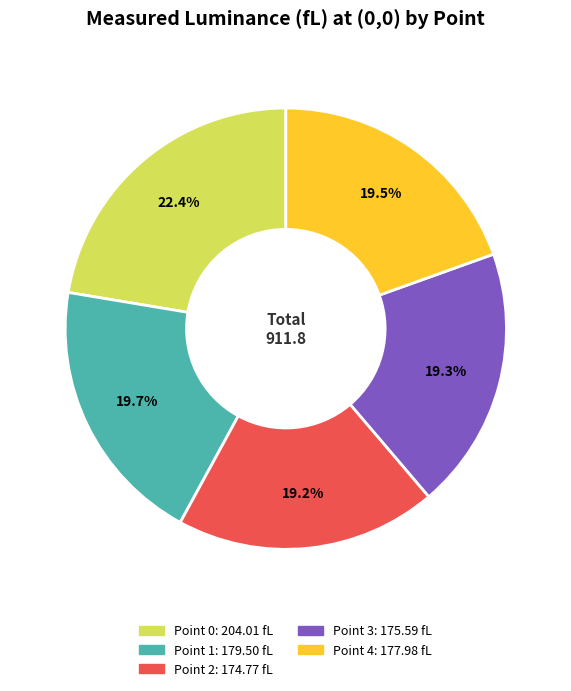

True or false: Point 2 accounts for 30% of the total.

False